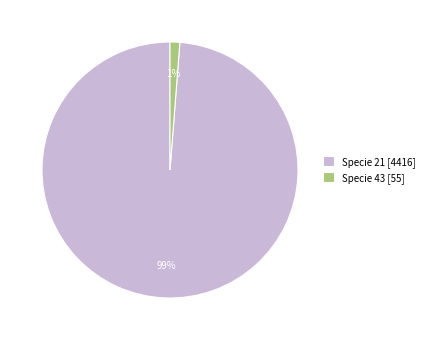

To the nearest percent, what percentage of the pie is Specie 21 [4416]?

99%